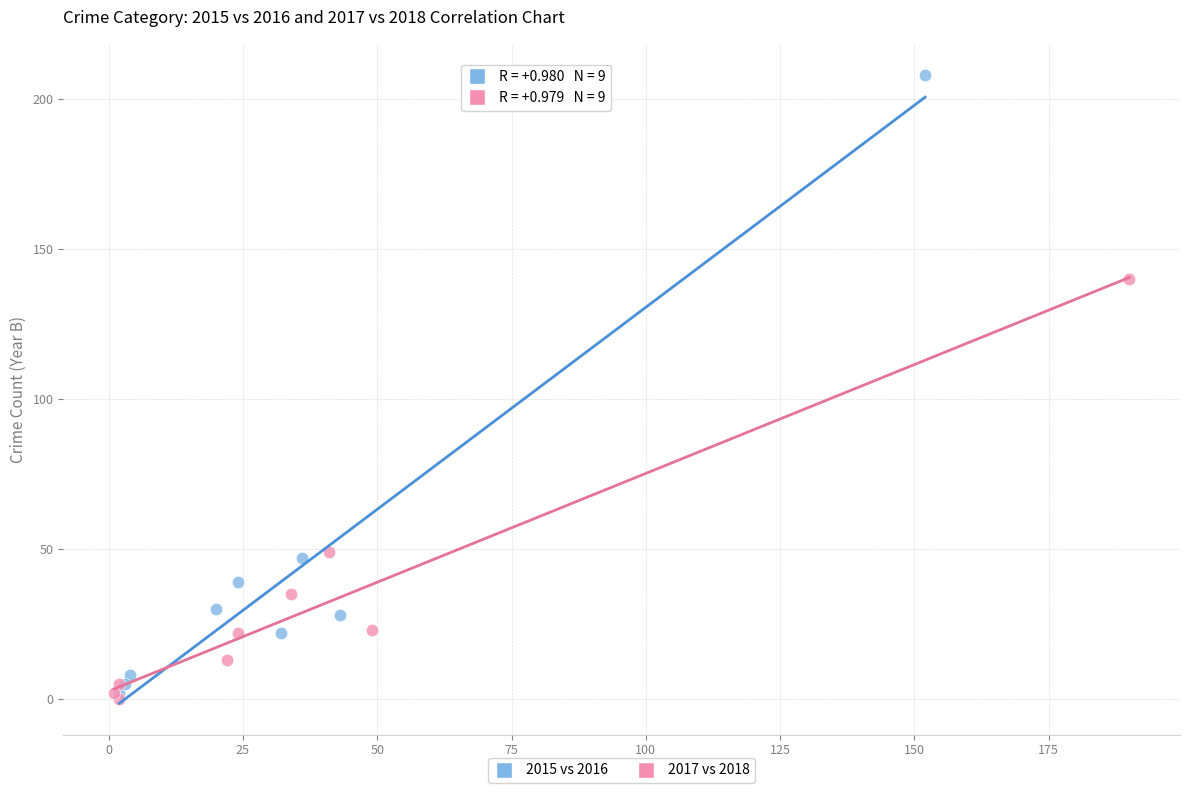

Which series reaches the maximum Y coordinate?

2015 vs 2016